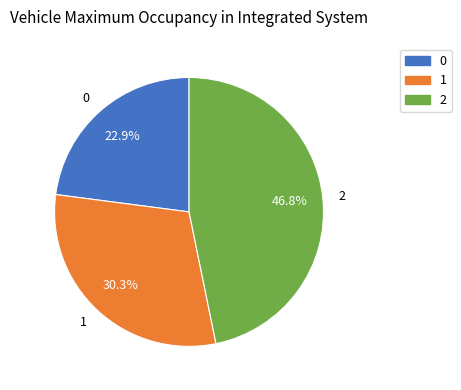

What percentage is the 0 slice, to the nearest percent?

23%